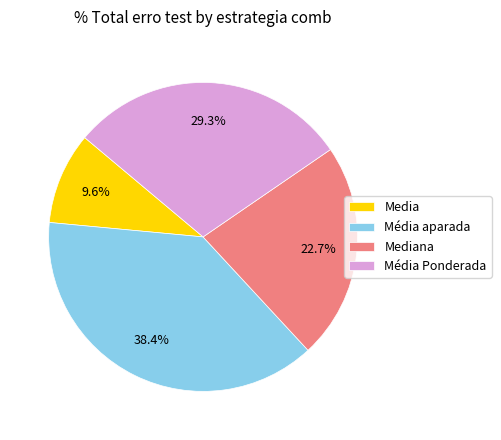

Which slice is the largest?

Média aparada